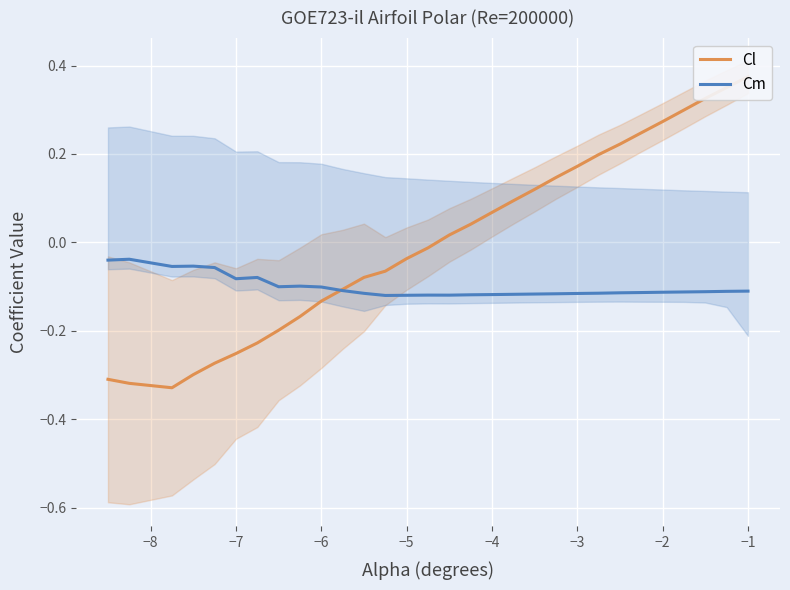

The Cm series shows -0.2 at −2. True or false?

False